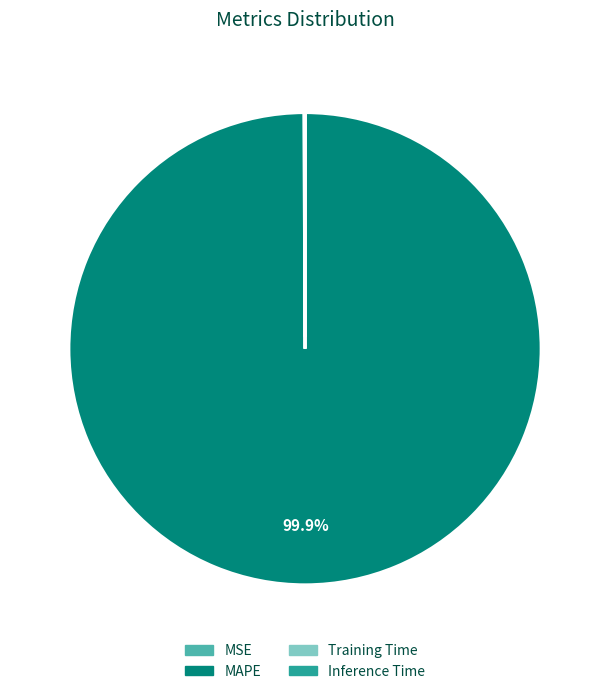

To the nearest percent, what portion does MAPE represent?

100%